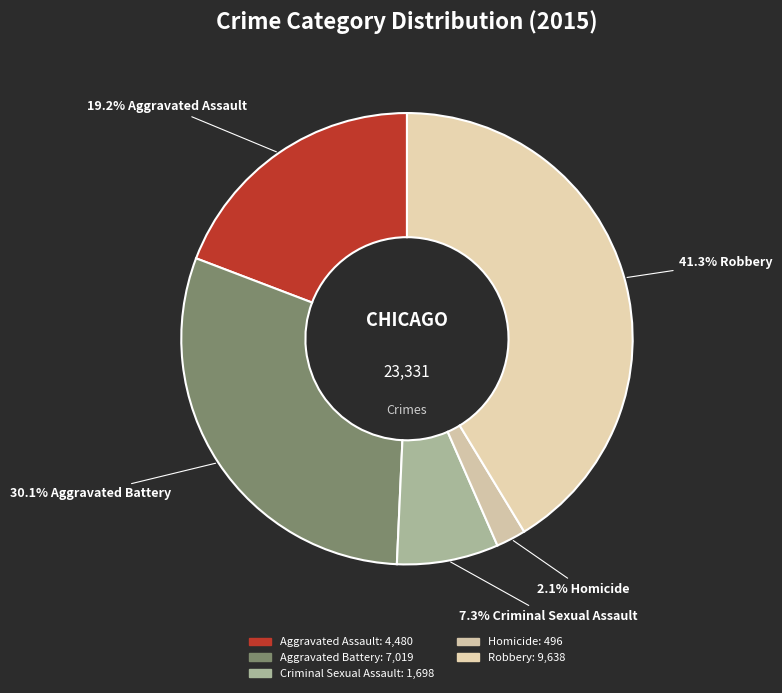

The Aggravated Assault slice represents 19% of the pie. True or false?

True